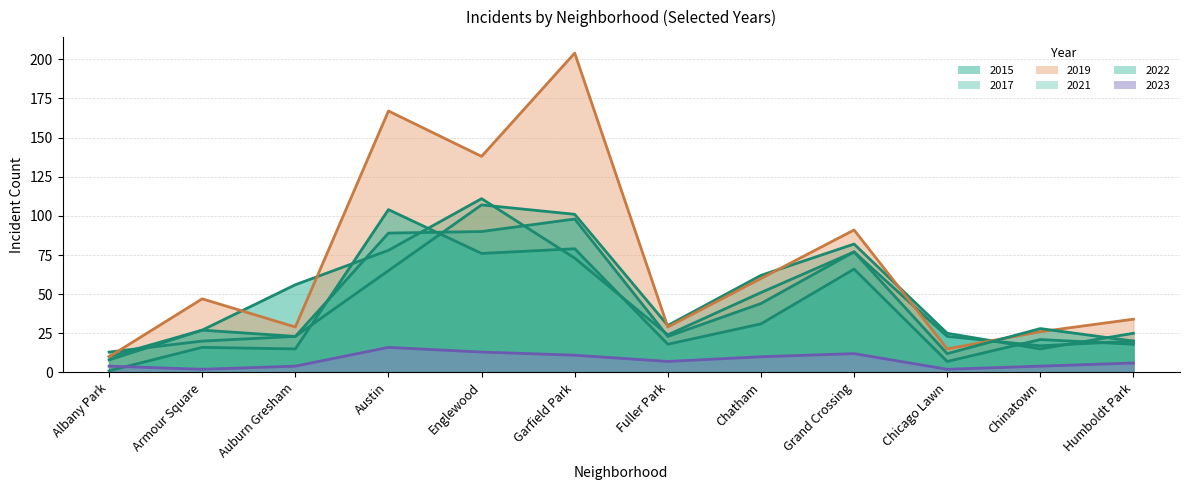

Rank the series by their maximum value, from lowest to highest.

2023, 2022, 2021, 2017, 2015, 2019